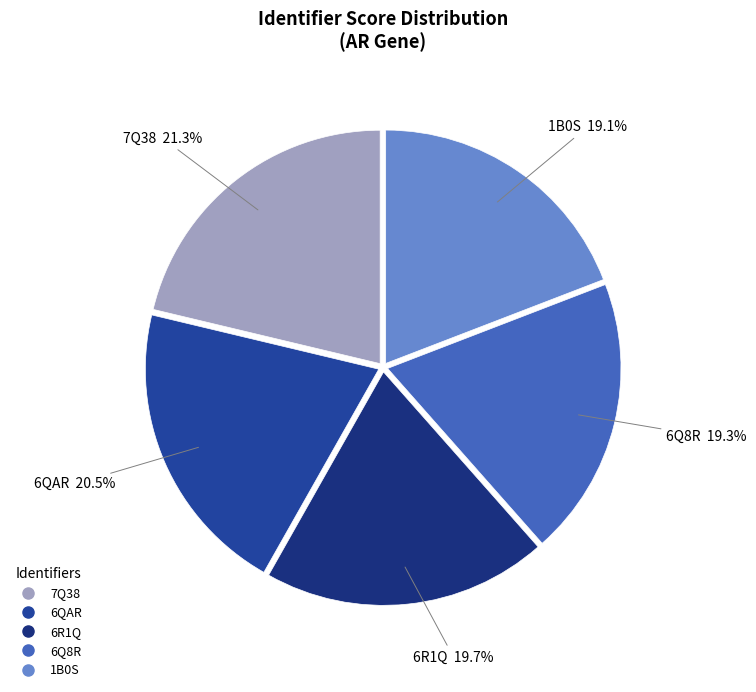

To the nearest percent, what is the combined percentage of 6R1Q and 6QAR?

40%